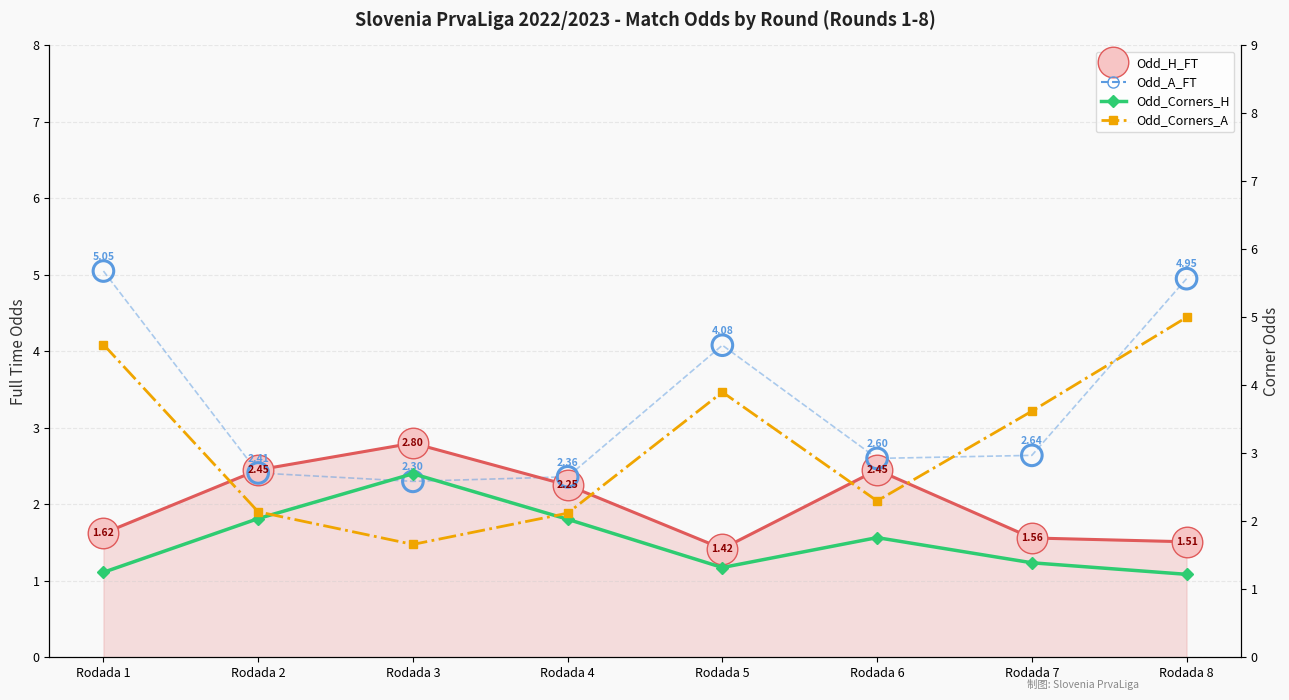

At how many categories does at least one series exceed 1?

8